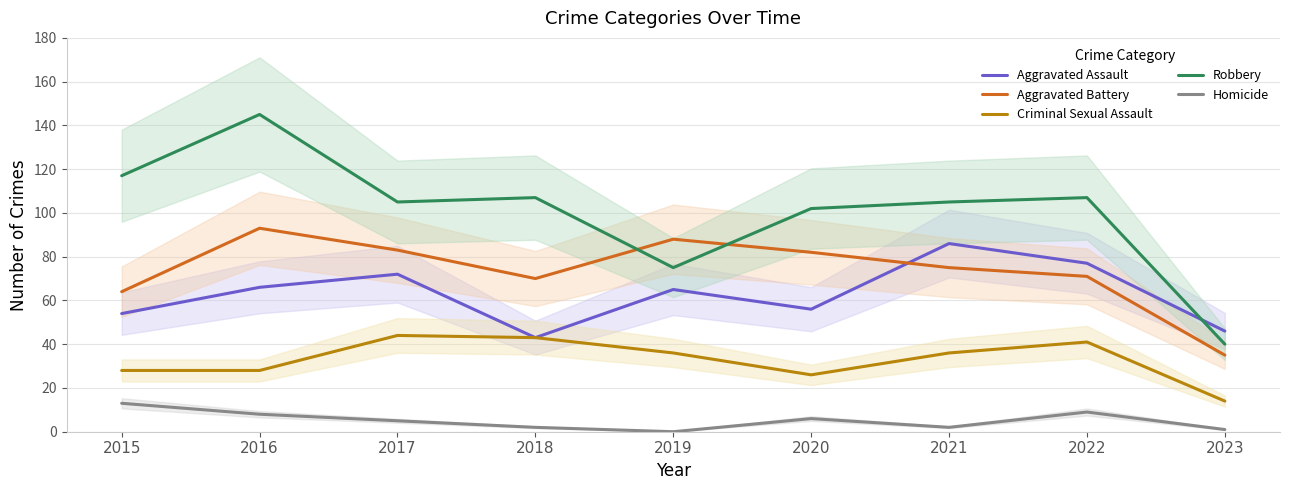

True or false: Criminal Sexual Assault and Homicide intersect in this chart.

False